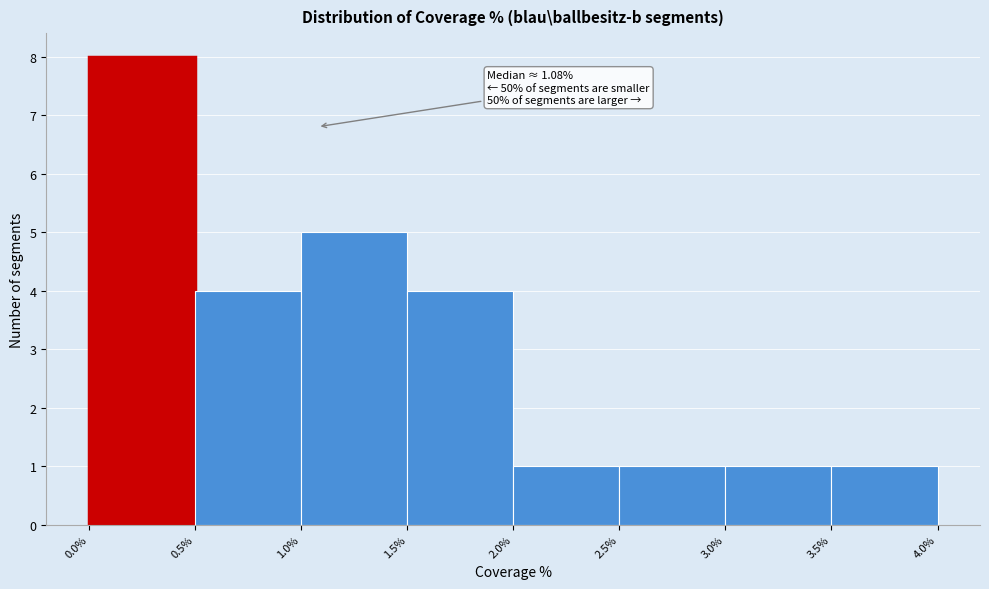

Over which range of the x-axis is the bar tallest?

0.0% to 0.5%